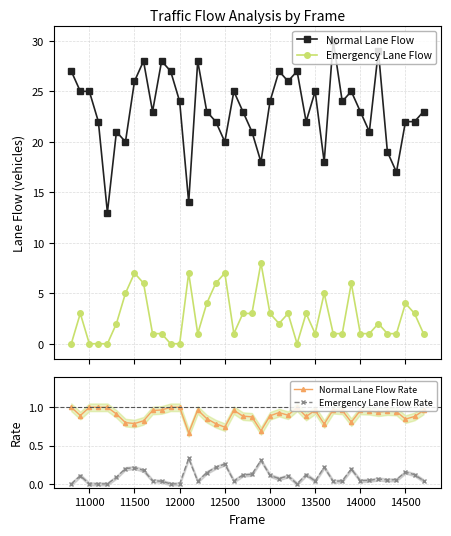

Which series has the largest total across all categories?

Normal Lane Flow